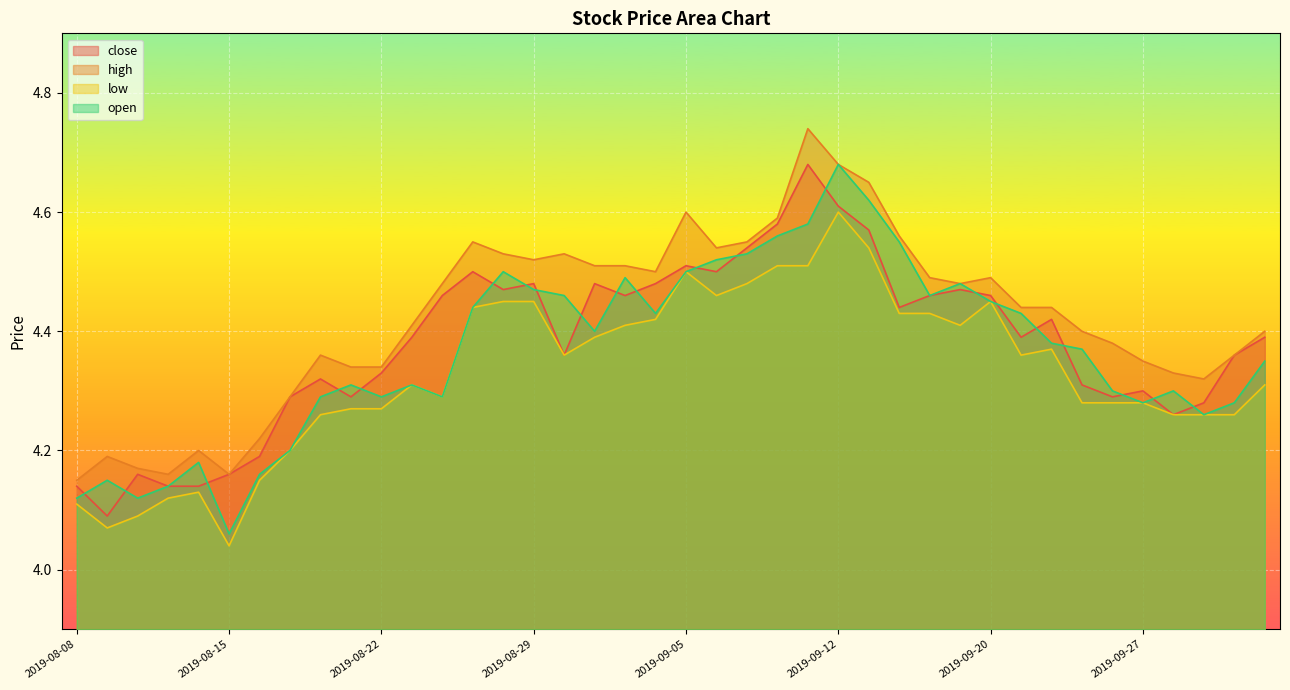

Rank the categories by low value from lowest to highest.

2019-08-15, 2019-08-09, 2019-08-12, 2019-08-08, 2019-08-13, 2019-08-14, 2019-08-16, 2019-08-19, 2019-08-20, 2019-09-30, 2019-10-08, 2019-10-09, 2019-08-21, 2019-08-22, 2019-09-25, 2019-09-26, 2019-09-27, 2019-08-26, 2019-08-23, 2019-10-10, 2019-08-30, 2019-09-23, 2019-09-24, 2019-09-02, 2019-09-03, 2019-09-19, 2019-09-04, 2019-09-17, 2019-09-18, 2019-08-27, 2019-08-28, 2019-08-29, 2019-09-20, 2019-09-06, 2019-09-09, 2019-09-05, 2019-09-10, 2019-09-11, 2019-09-16, 2019-09-12